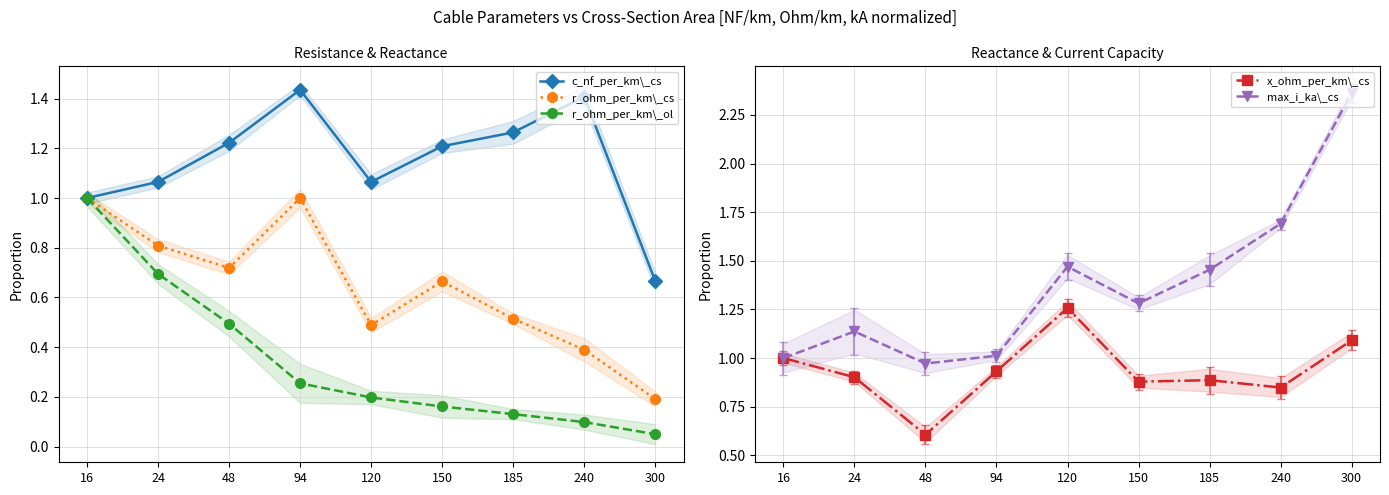

At which category does x_ohm_per_km\_cs reach its first local valley?

48